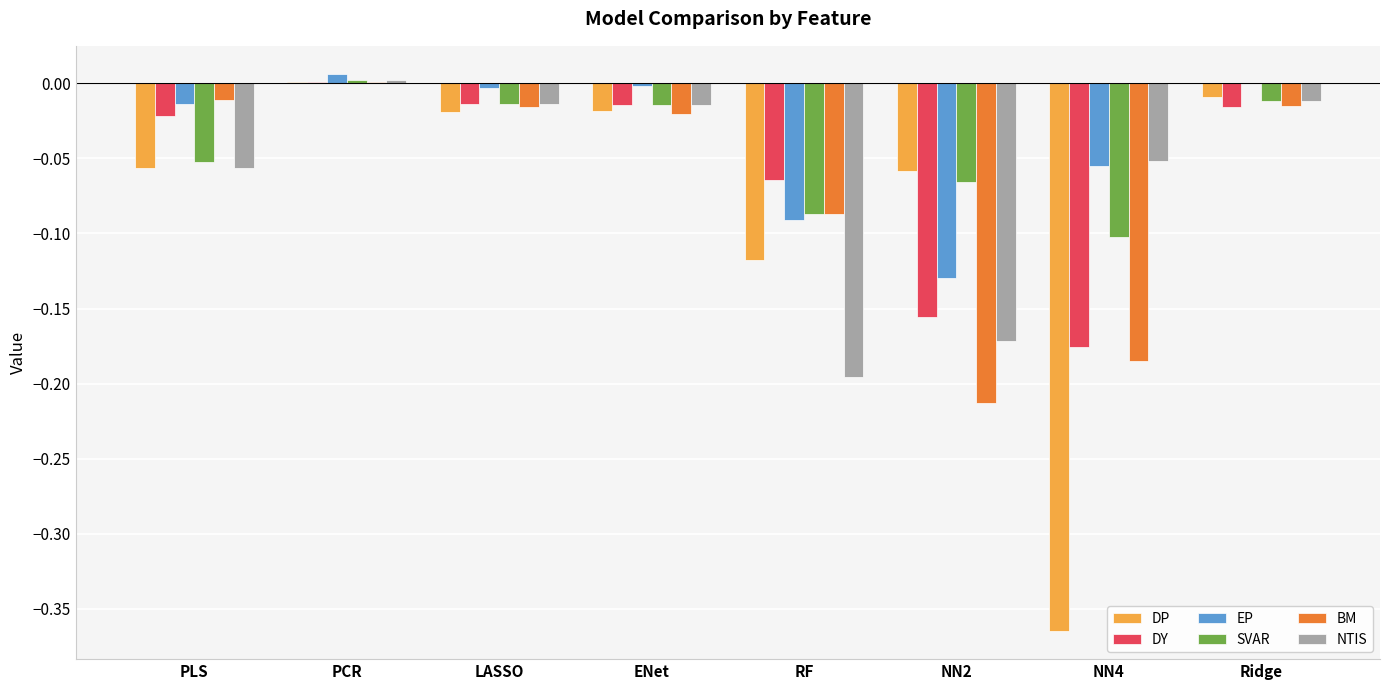

What are all the series names shown in the legend?

DP, DY, EP, SVAR, BM, NTIS